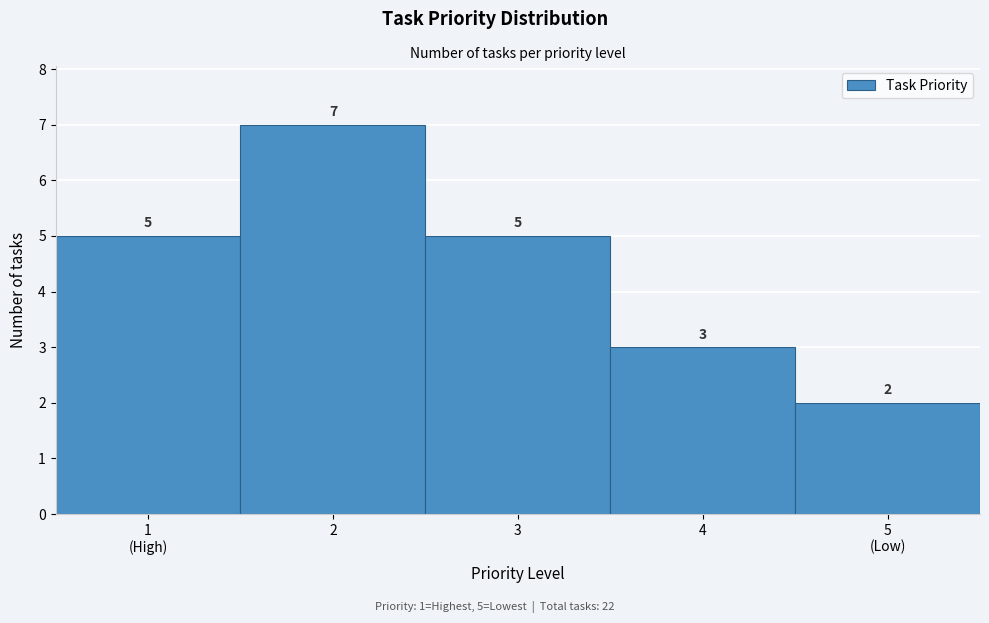

Reading left to right, list all the values displayed in this chart.

5	7	5	3	2